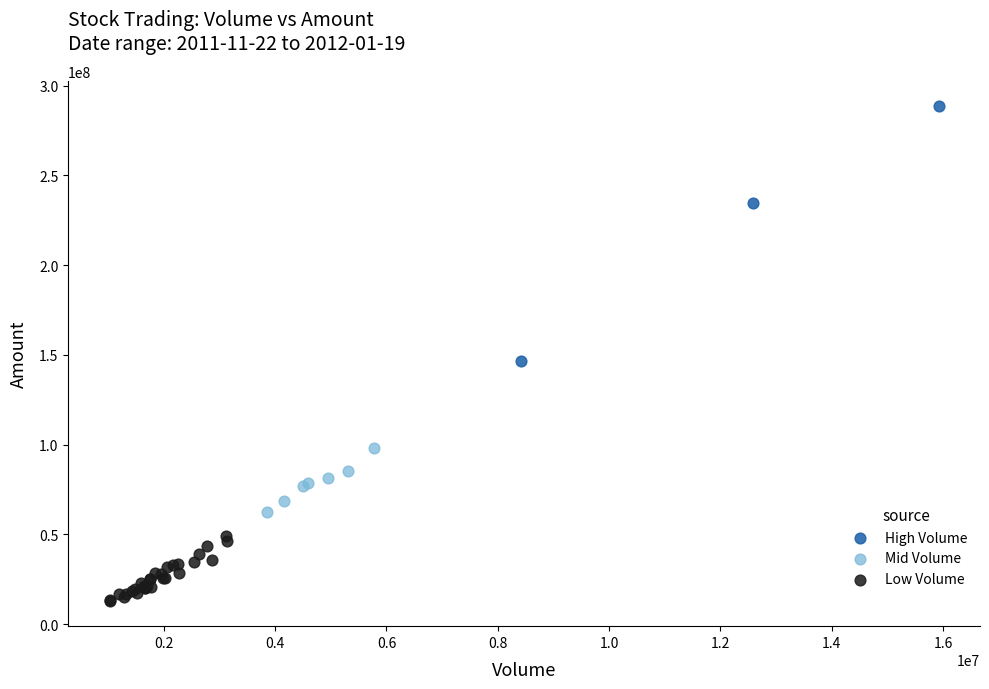

Which series reaches the maximum Y coordinate?

High Volume